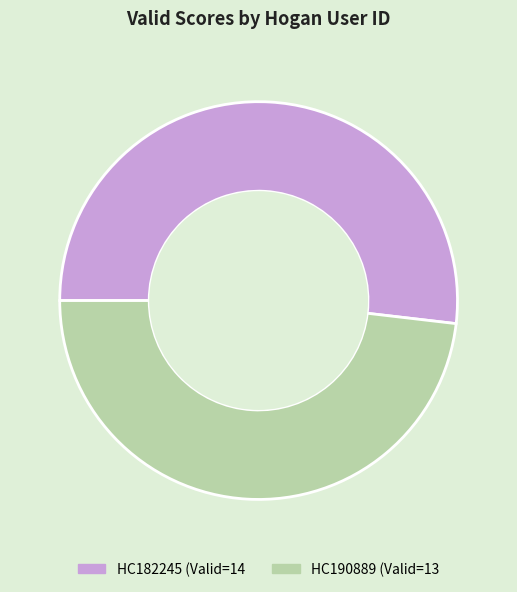

Combined, do HC182245 and HC190889 account for over 50%?

Yes